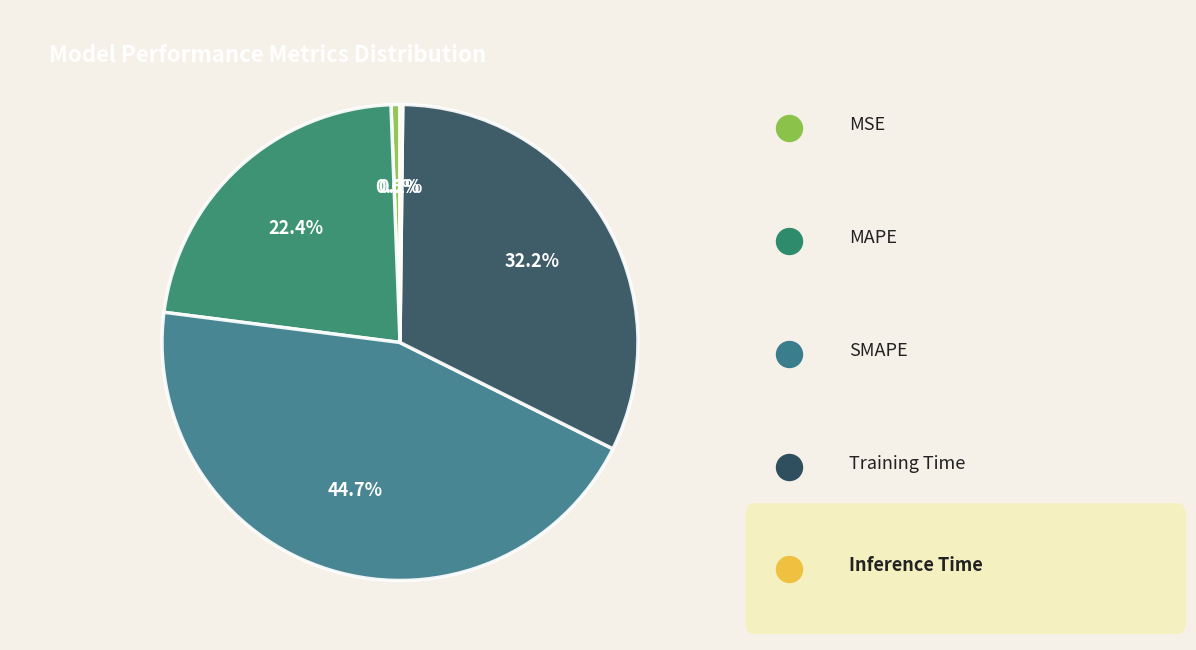

True or false: MAPE accounts for 10% of the total.

False